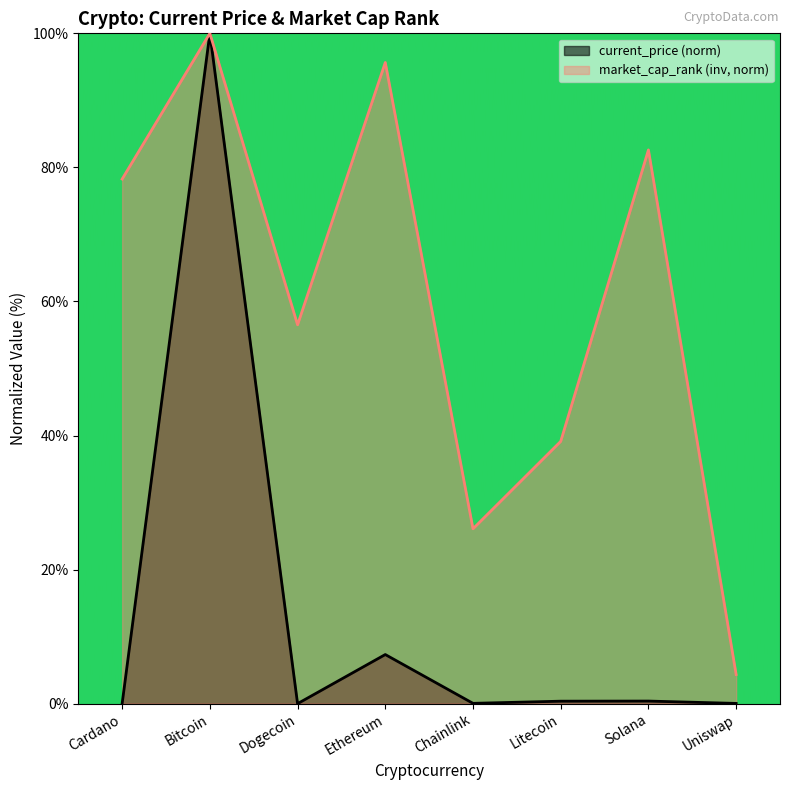

Which has a higher value, Solana or Ethereum?

Ethereum